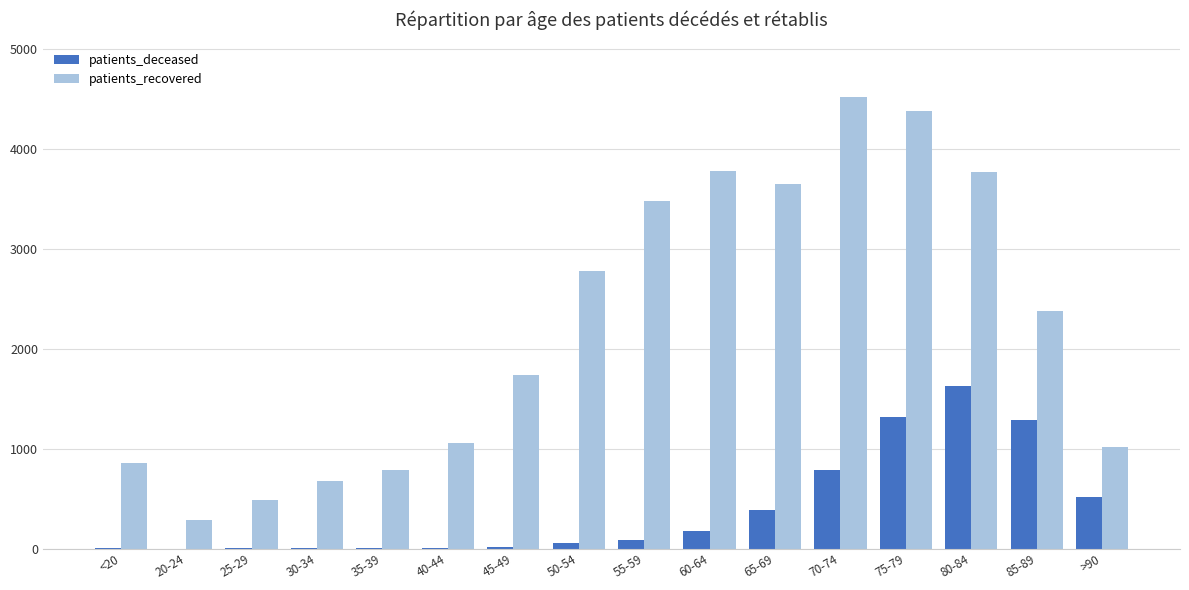

Which series changed the most between 20-24 and 35-39?

patients_recovered